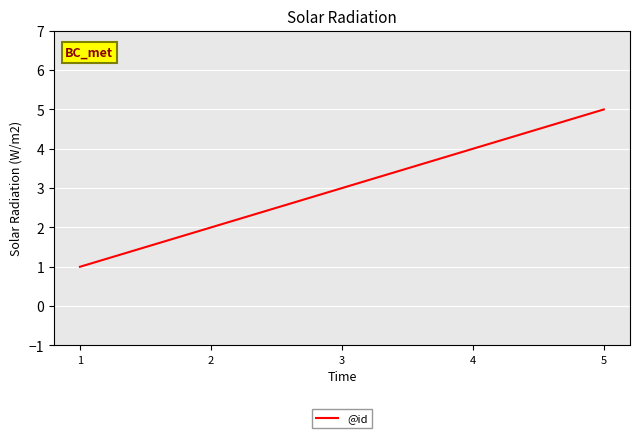

How many series are shown in this chart?

1